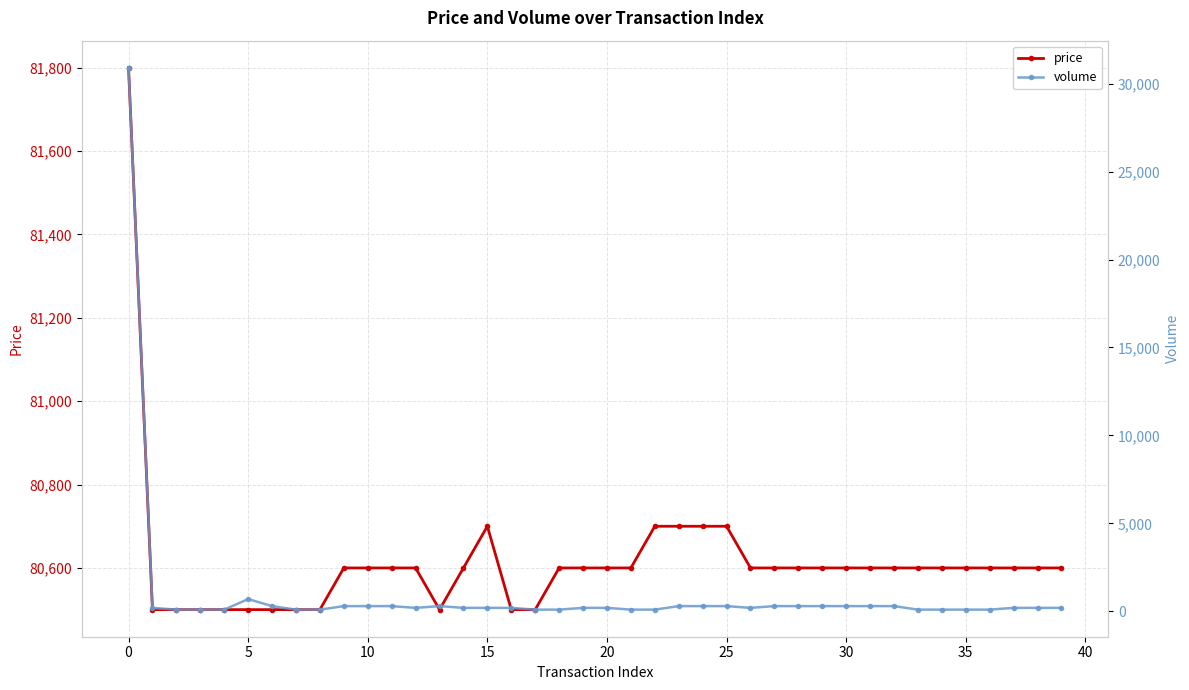

True or false: price has a value of 81800 at 0.

True